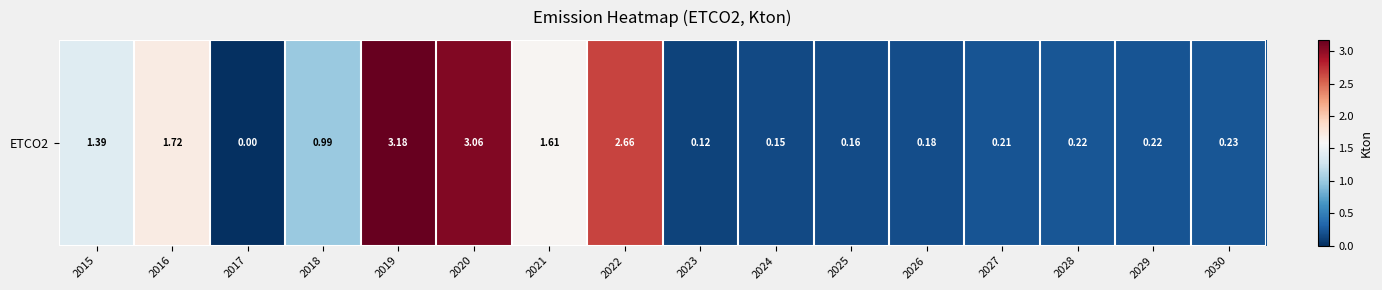

Where is the data nearest to the value 1?

2018